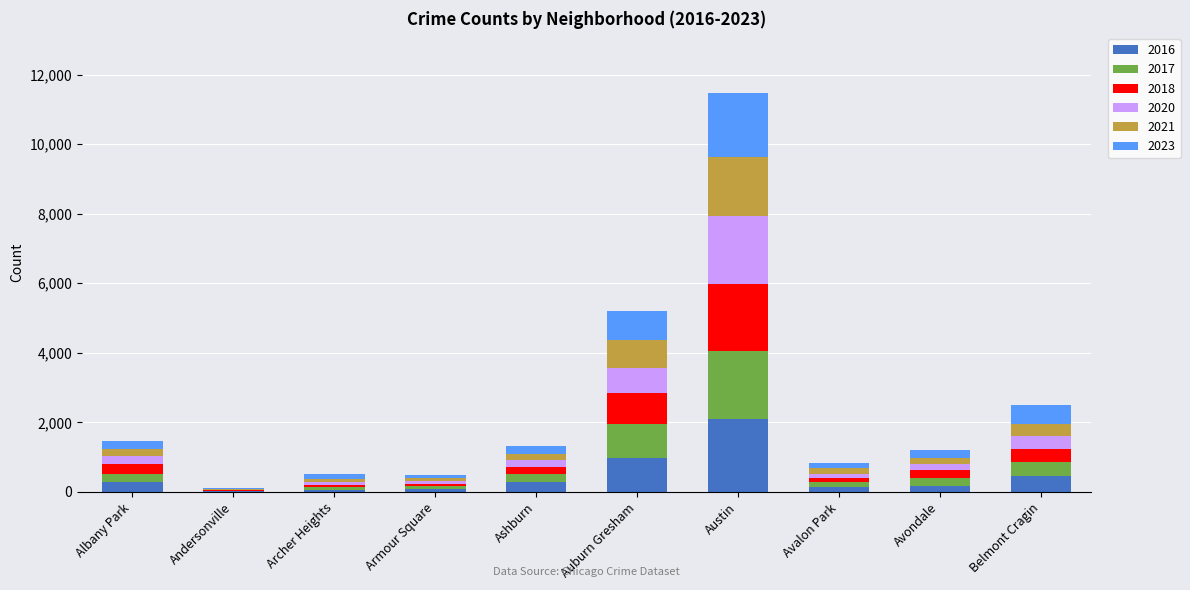

At which label does 2016 reach its peak?

Austin